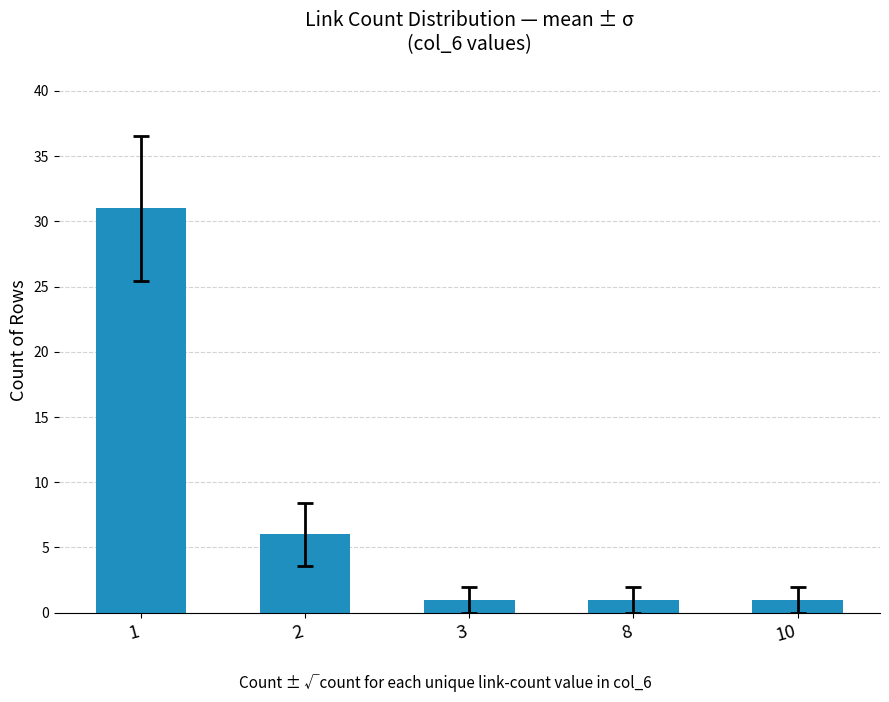

Count the number of data series in this chart.

1